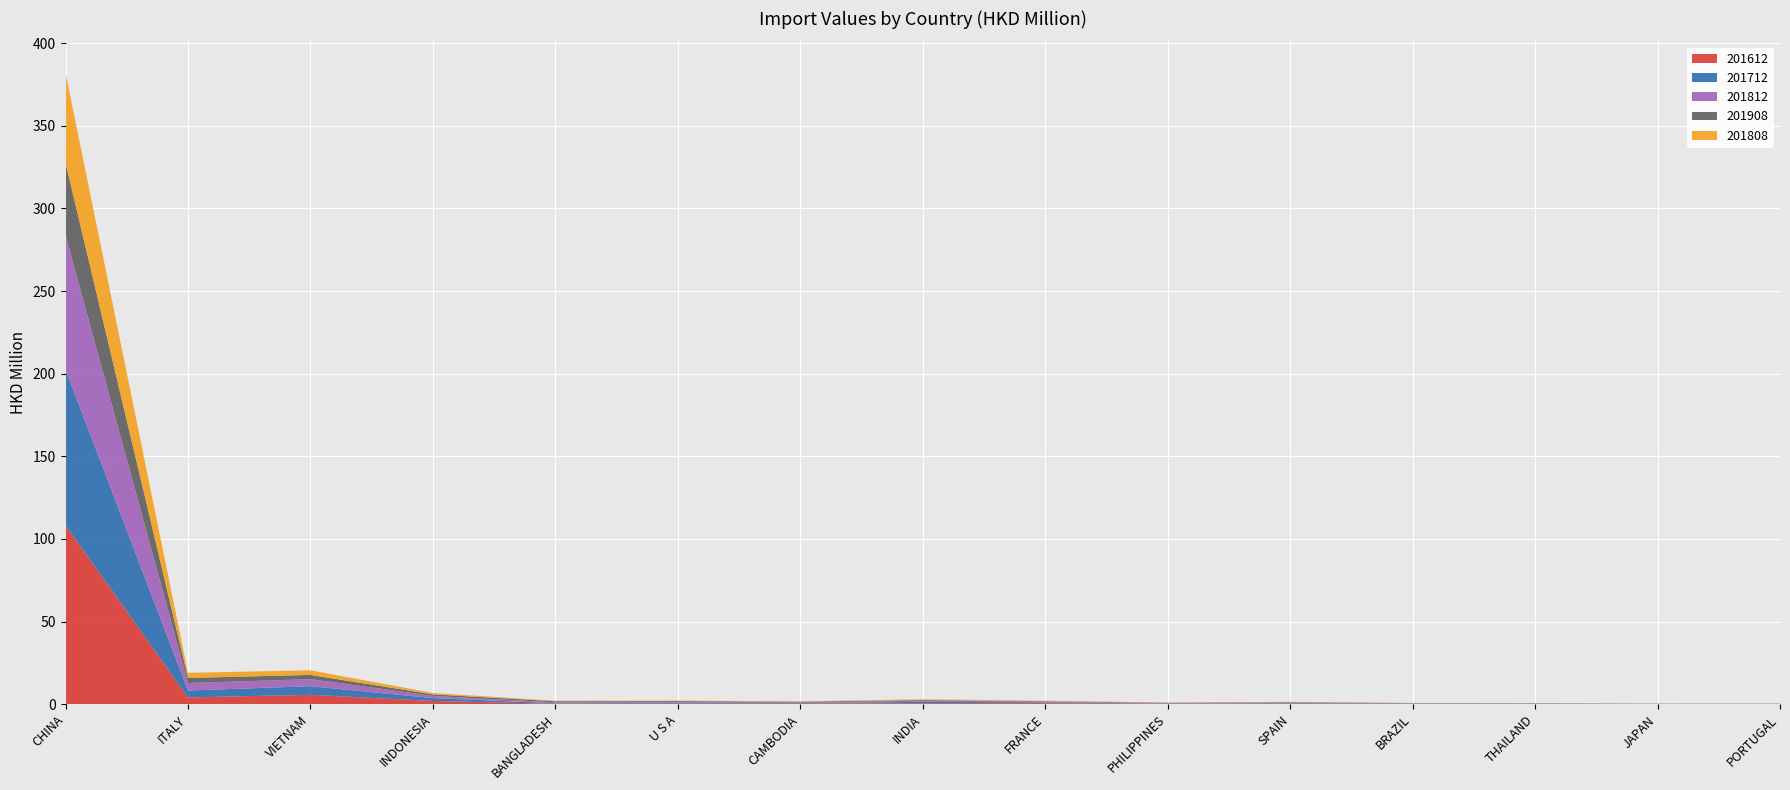

Reading left to right, transcribe all the data shown in this chart.

201612: 108.2	4.1	5.7	2.0	0.3	0.4	0.4	0.6	0.6	0.2	0.4	0.2	0.2	0.1	0.1
201712: 94.3	4.2	5.2	1.7	0.3	0.5	0.3	0.8	0.5	0.2	0.3	0.2	0.2	0.1	0.1
201812: 81.2	4.5	4.3	1.3	0.5	0.5	0.4	0.7	0.4	0.2	0.3	0.2	0.2	0.1	0.1
201908: 43.7	3.0	2.5	0.9	0.7	0.6	0.4	0.4	0.3	0.3	0.2	0.1	0.1	0.1	0.1
201808: 54.4	3.1	2.8	0.8	0.3	0.4	0.2	0.5	0.3	0.2	0.2	0.2	0.1	0.1	0.1